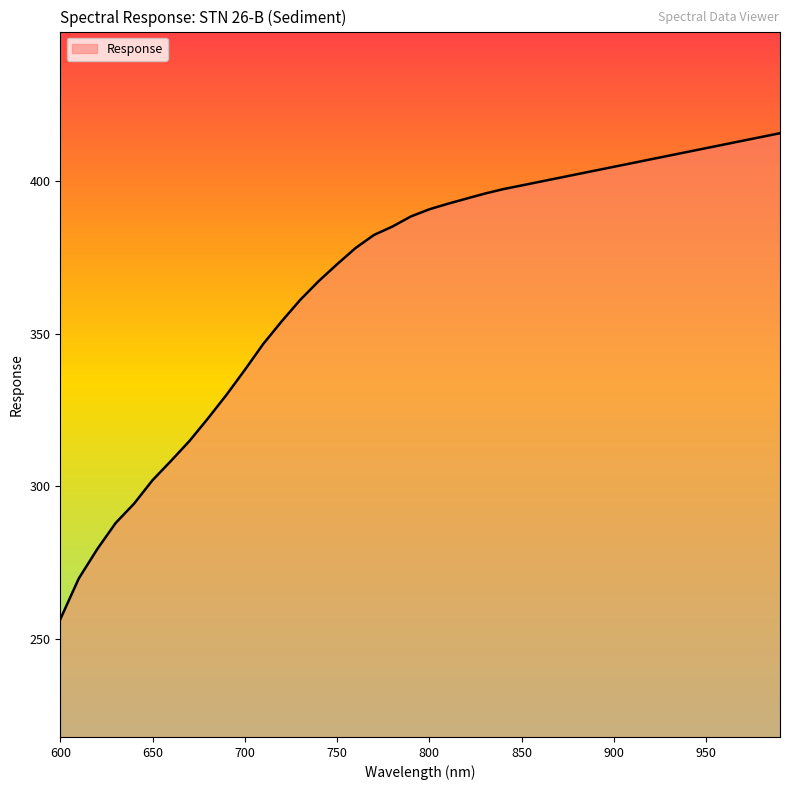

What is the difference between the maximum and minimum values?

159.0